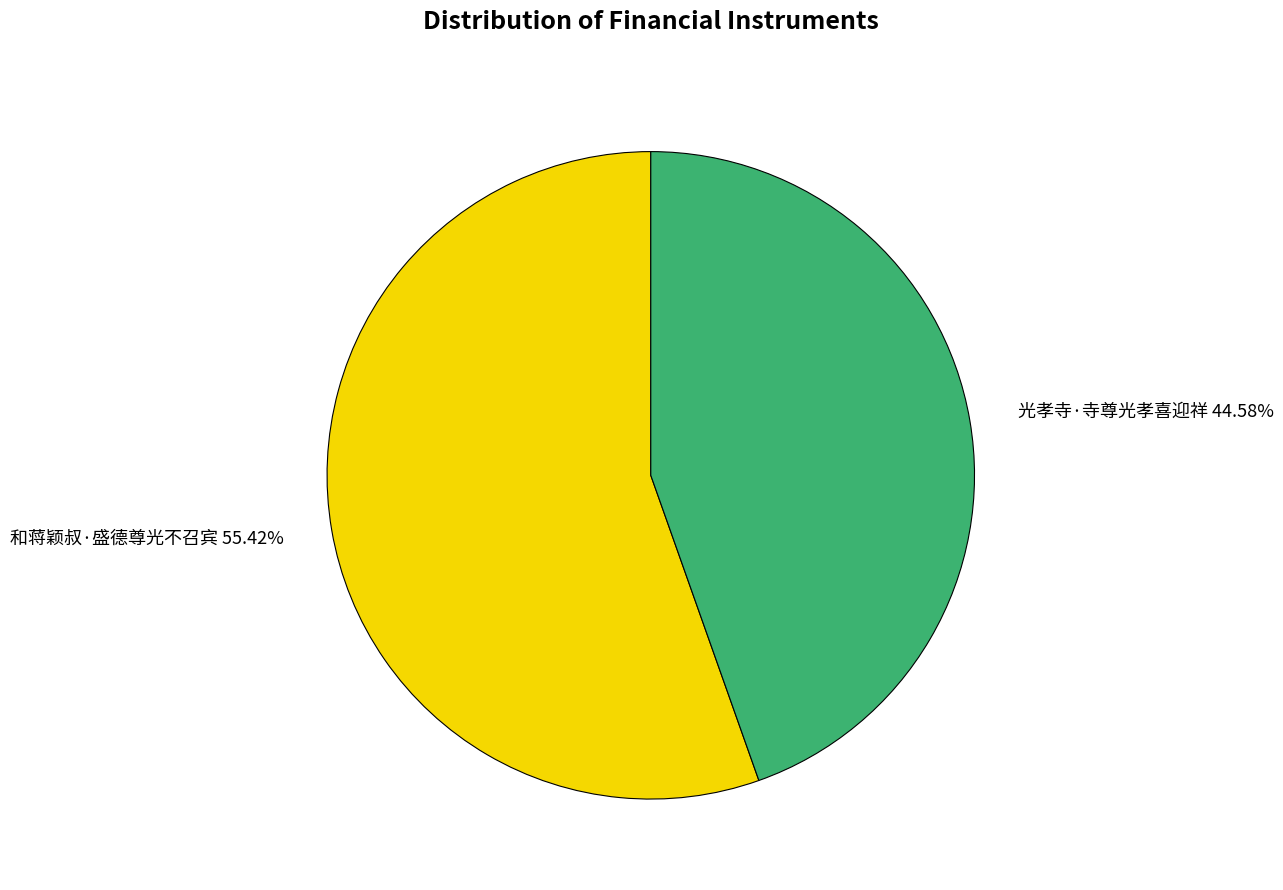

To the nearest percent, what portion does 和蒋颖叔·盛德尊光不召宾 represent?

55%